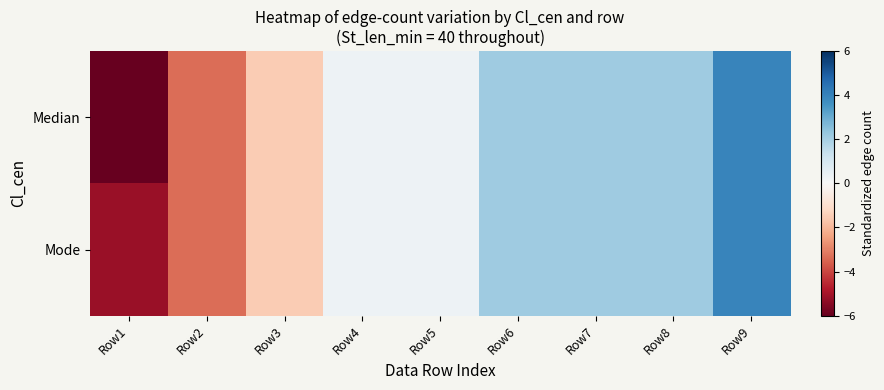

At how many categories does at least one series exceed 2?

4